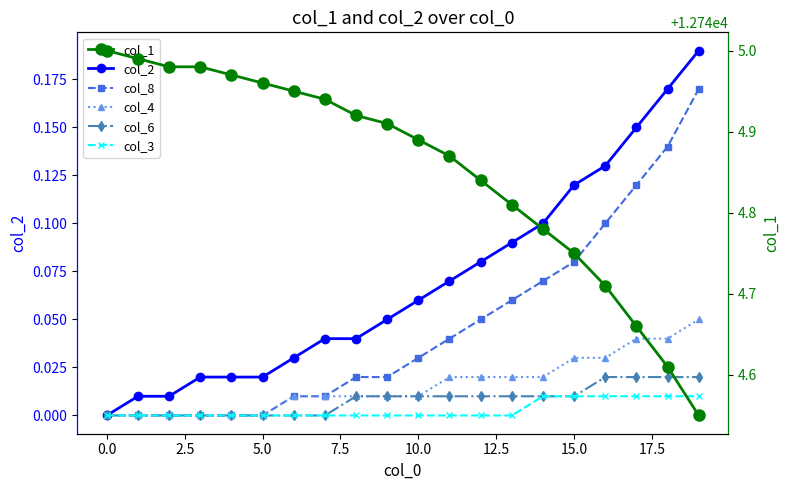

Reading right to left, transcribe all the data shown in this chart.

col_2: 0.2	0.2	0.1	0.1	0.1	0.1	0.1	0.1	0.1	0.1	0.1	0.0	0.0	0.0	0.0	0.0	0.0	0.0	0.0	0.0
col_8: 0.2	0.1	0.1	0.1	0.1	0.1	0.1	0.1	0.0	0.0	0.0	0.0	0.0	0.0	0.0	0.0	0.0	0.0	0.0	0.0
col_4: 0.1	0.0	0.0	0.0	0.0	0.0	0.0	0.0	0.0	0.0	0.0	0.0	0.0	0.0	0.0	0.0	0.0	0.0	0.0	0.0
col_6: 0.0	0.0	0.0	0.0	0.0	0.0	0.0	0.0	0.0	0.0	0.0	0.0	0.0	0.0	0.0	0.0	0.0	0.0	0.0	0.0
col_3: 0.0	0.0	0.0	0.0	0.0	0.0	0.0	0.0	0.0	0.0	0.0	0.0	0.0	0.0	0.0	0.0	0.0	0.0	0.0	0.0
col_1: 12744.5	12744.6	12744.7	12744.7	12744.8	12744.8	12744.8	12744.8	12744.9	12744.9	12744.9	12744.9	12744.9	12745.0	12745.0	12745.0	12745.0	12745.0	12745.0	12745.0